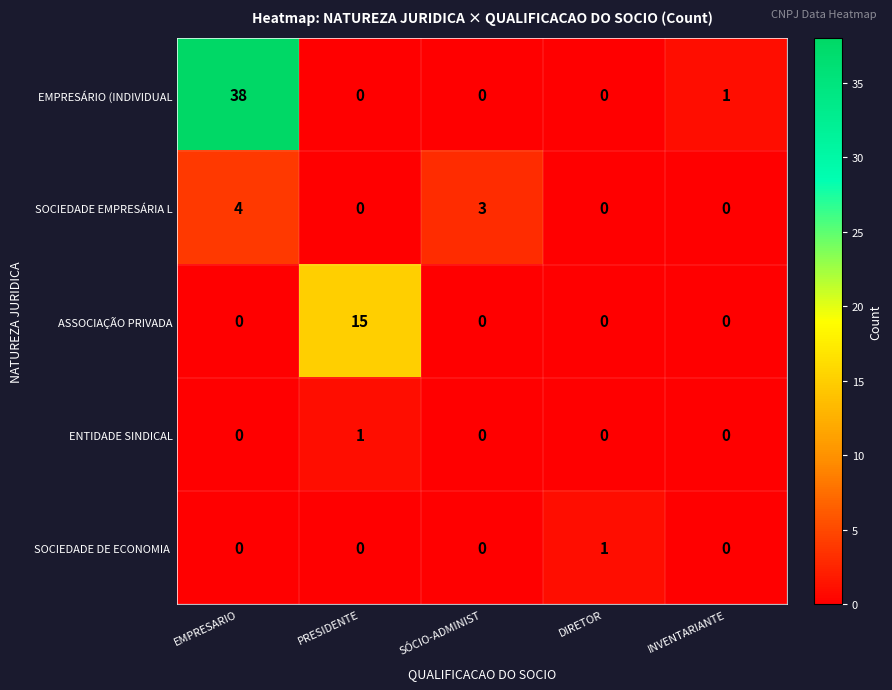

How many SOCIEDADE EMPRESÁRIA L values are between 0 and 3?

4